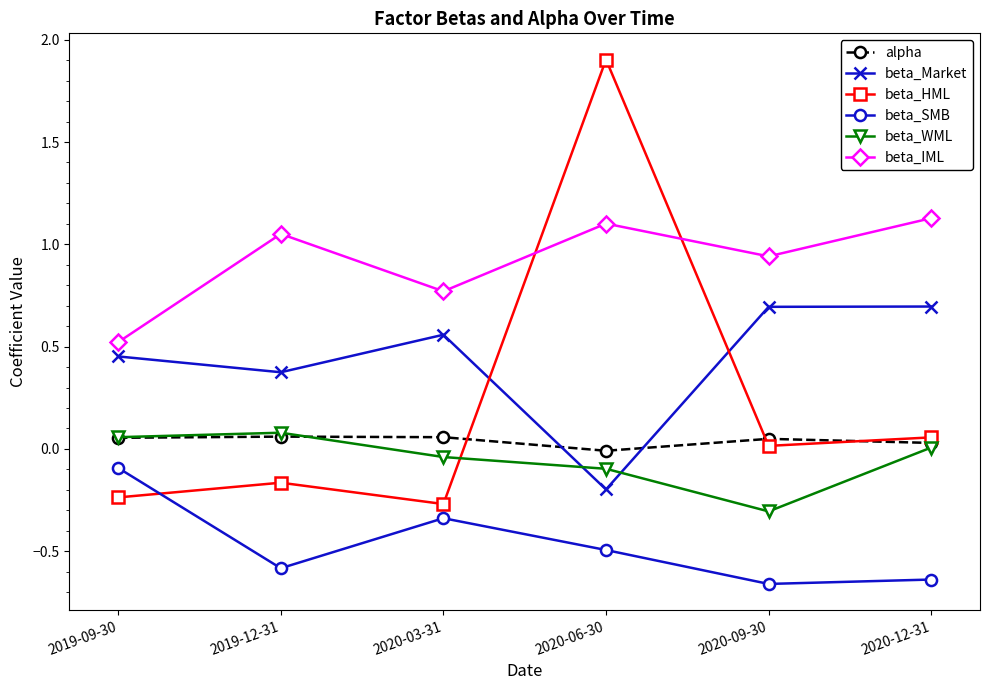

Is it true that beta_WML equals 0.0 at 2020-12-31?

True